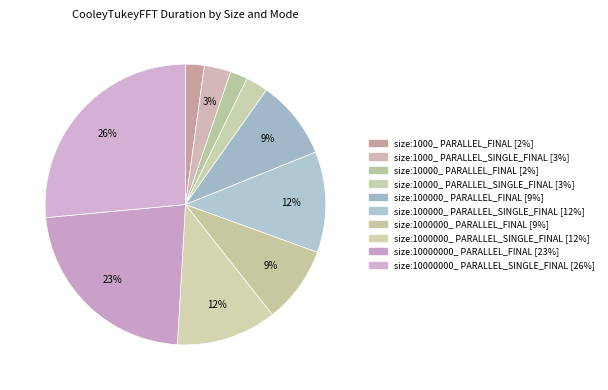

How many segments does this pie chart have?

10